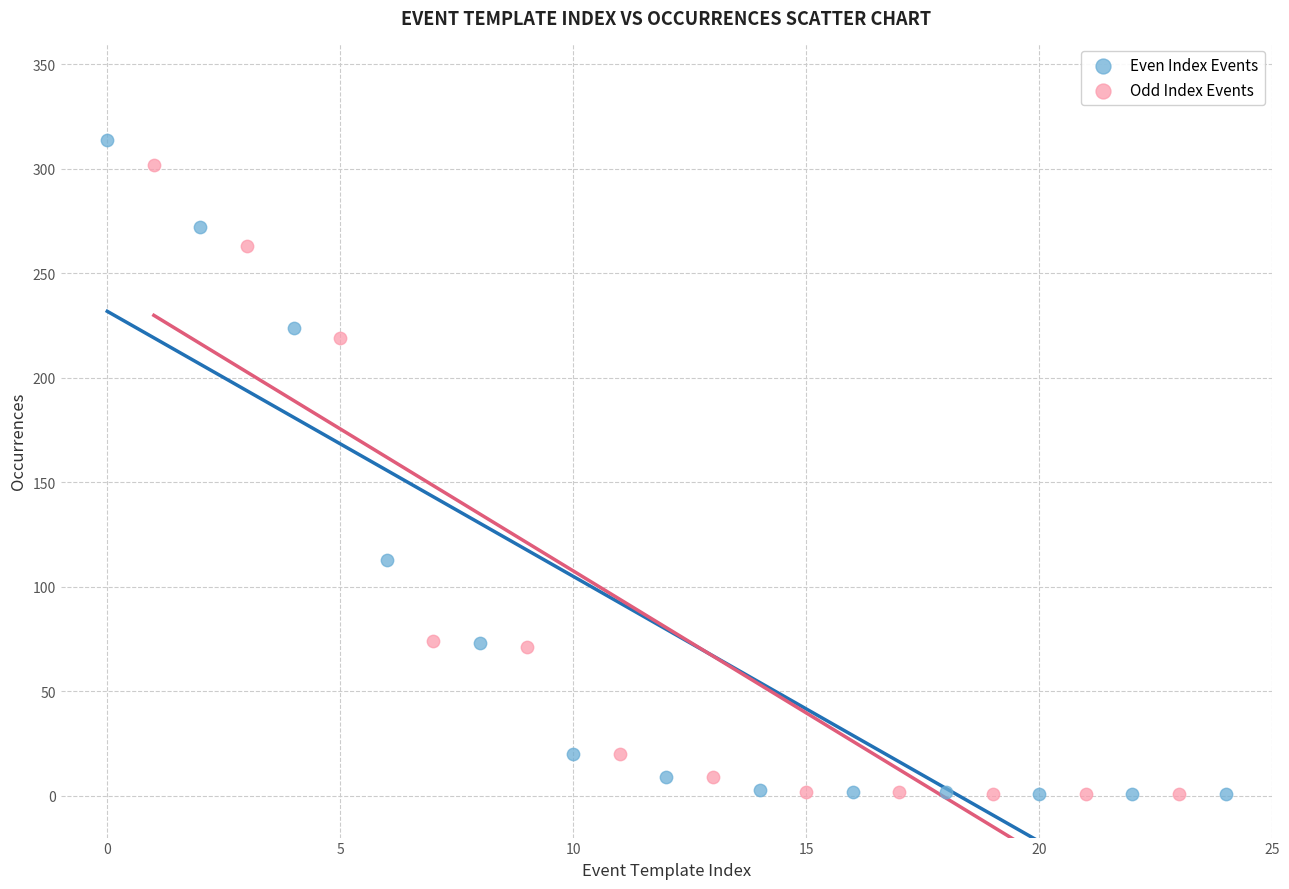

Which series contains the highest Y value?

Even Index Events